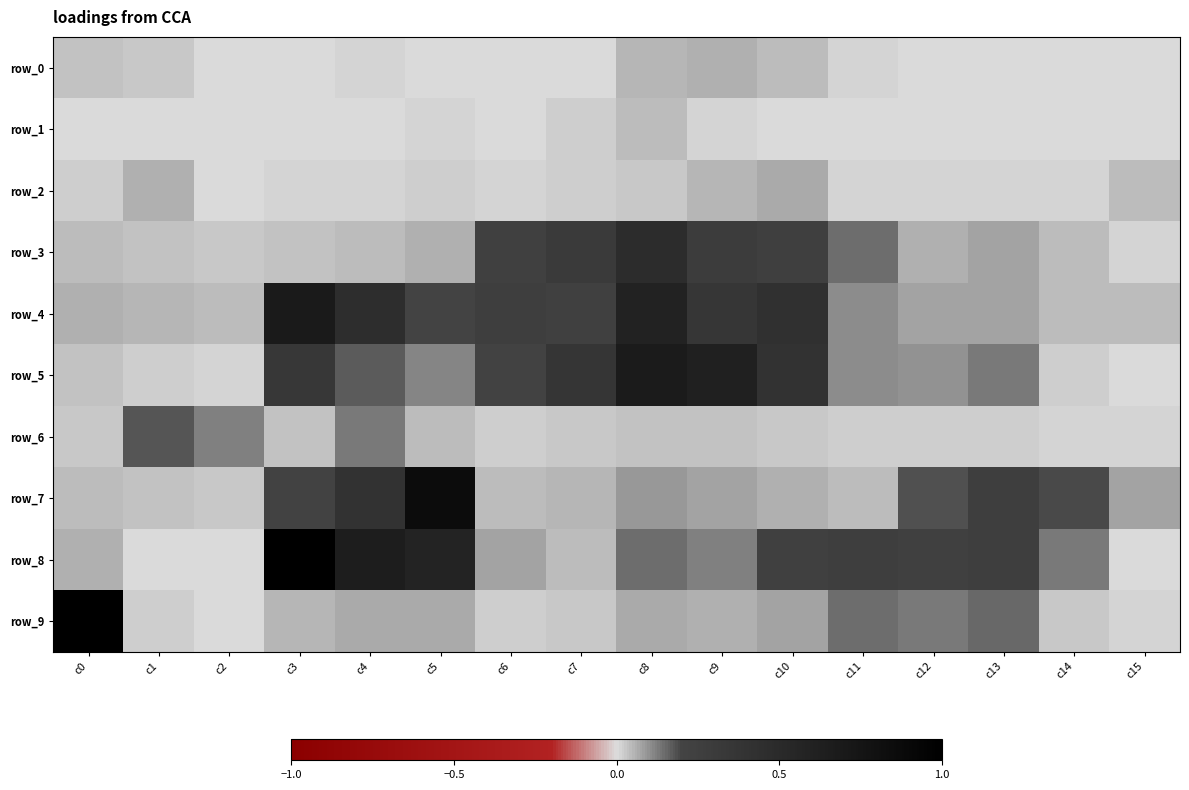

At c1, list the series in order from largest to smallest.

row_6, row_2, row_4, row_3, row_7, row_0, row_5, row_9, row_1, row_8